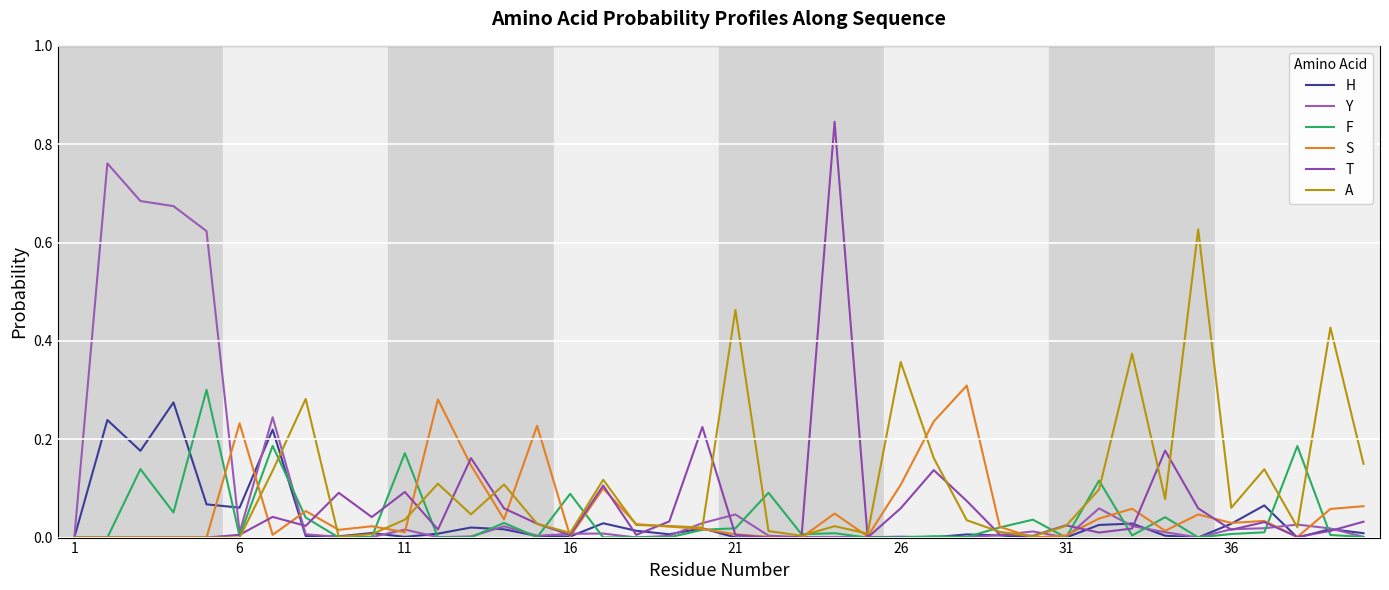

Does the chart have visible grid lines?

Yes